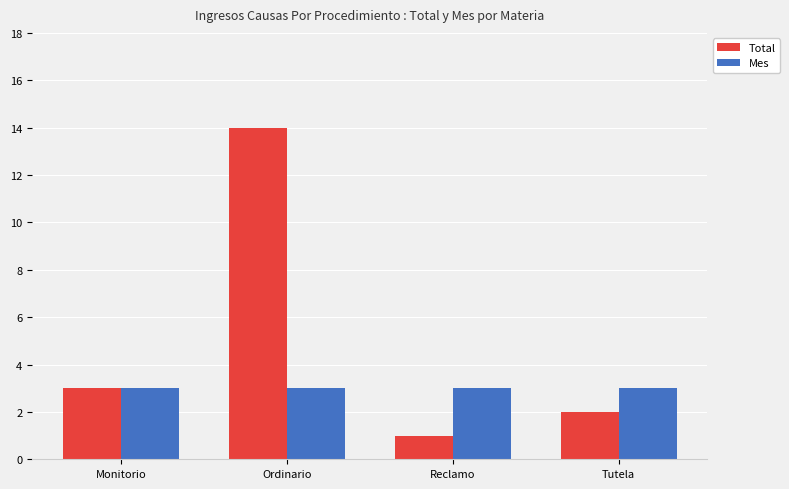

What is the sum of the Mes values at Ordinario and Monitorio?

6